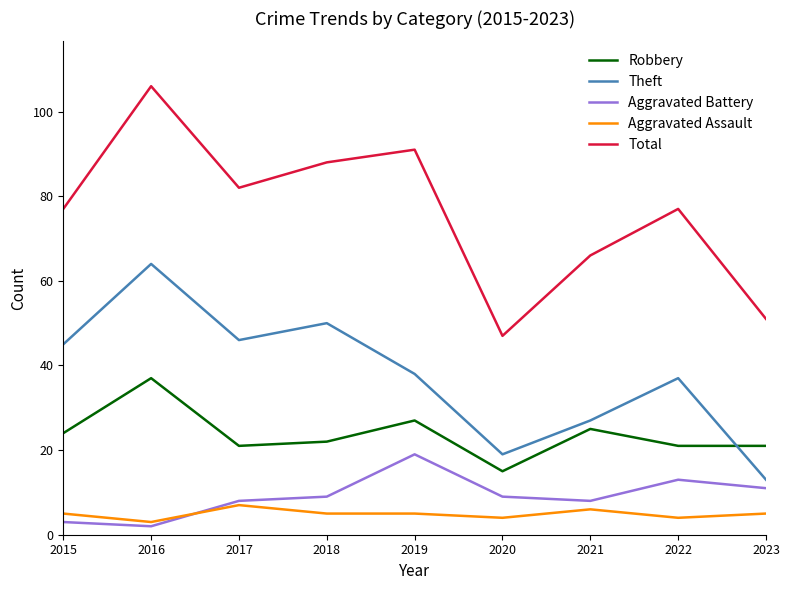

Reading left to right, list all the values displayed in this chart.

Robbery: 2015=24	2016=37	2017=21	2018=22	2019=27	2020=15	2021=25	2022=21	2023=21
Theft: 2015=45	2016=64	2017=46	2018=50	2019=38	2020=19	2021=27	2022=37	2023=13
Aggravated Battery: 2015=3	2016=2	2017=8	2018=9	2019=19	2020=9	2021=8	2022=13	2023=11
Aggravated Assault: 2015=5	2016=3	2017=7	2018=5	2019=5	2020=4	2021=6	2022=4	2023=5
Total: 2015=77	2016=106	2017=82	2018=88	2019=91	2020=47	2021=66	2022=77	2023=51